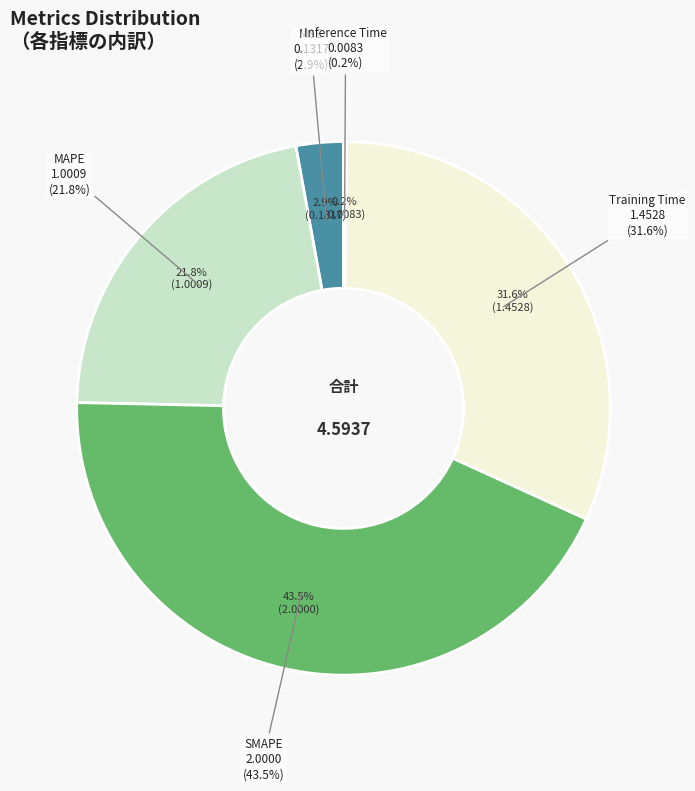

Between MAPE and MSE, which is larger?

MAPE